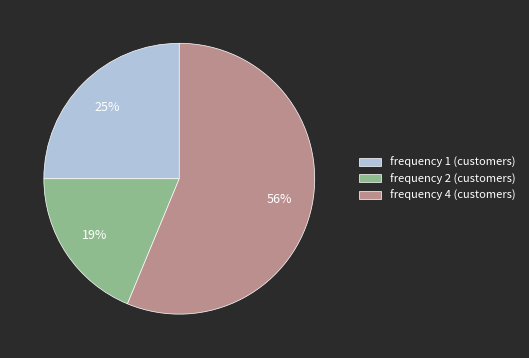

Do frequency 1 (customers) and frequency 4 (customers) together represent more than half of the pie?

Yes